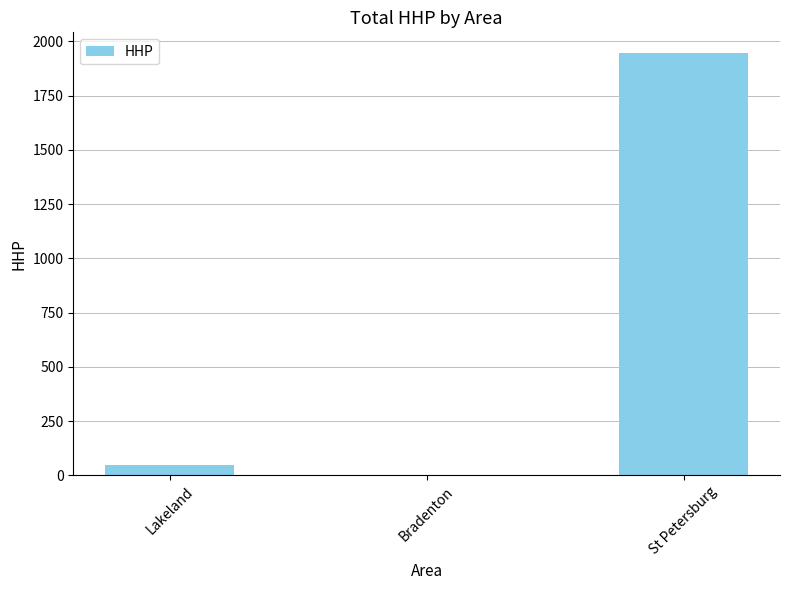

How many values are above zero?

2